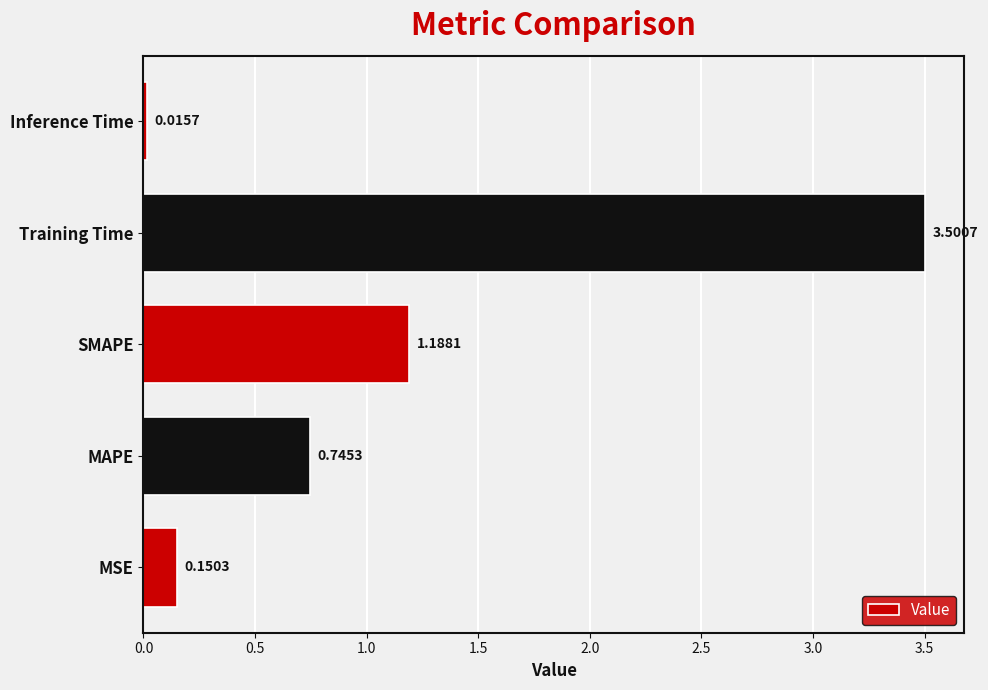

List the labels in order of value, smallest first.

Inference Time, MSE, MAPE, SMAPE, Training Time